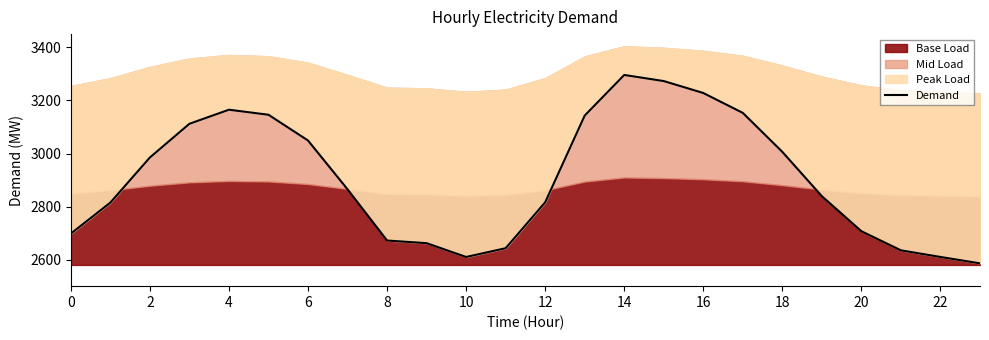

Approximately how many times larger is the value at 14 compared to 19?

1.0